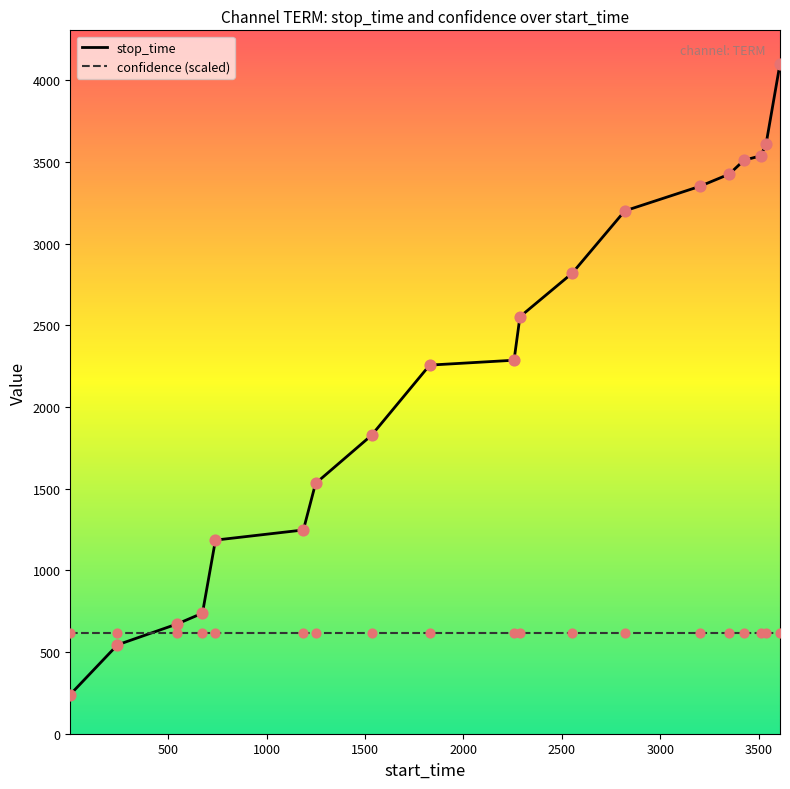

Which series has the widest spread of values?

stop_time